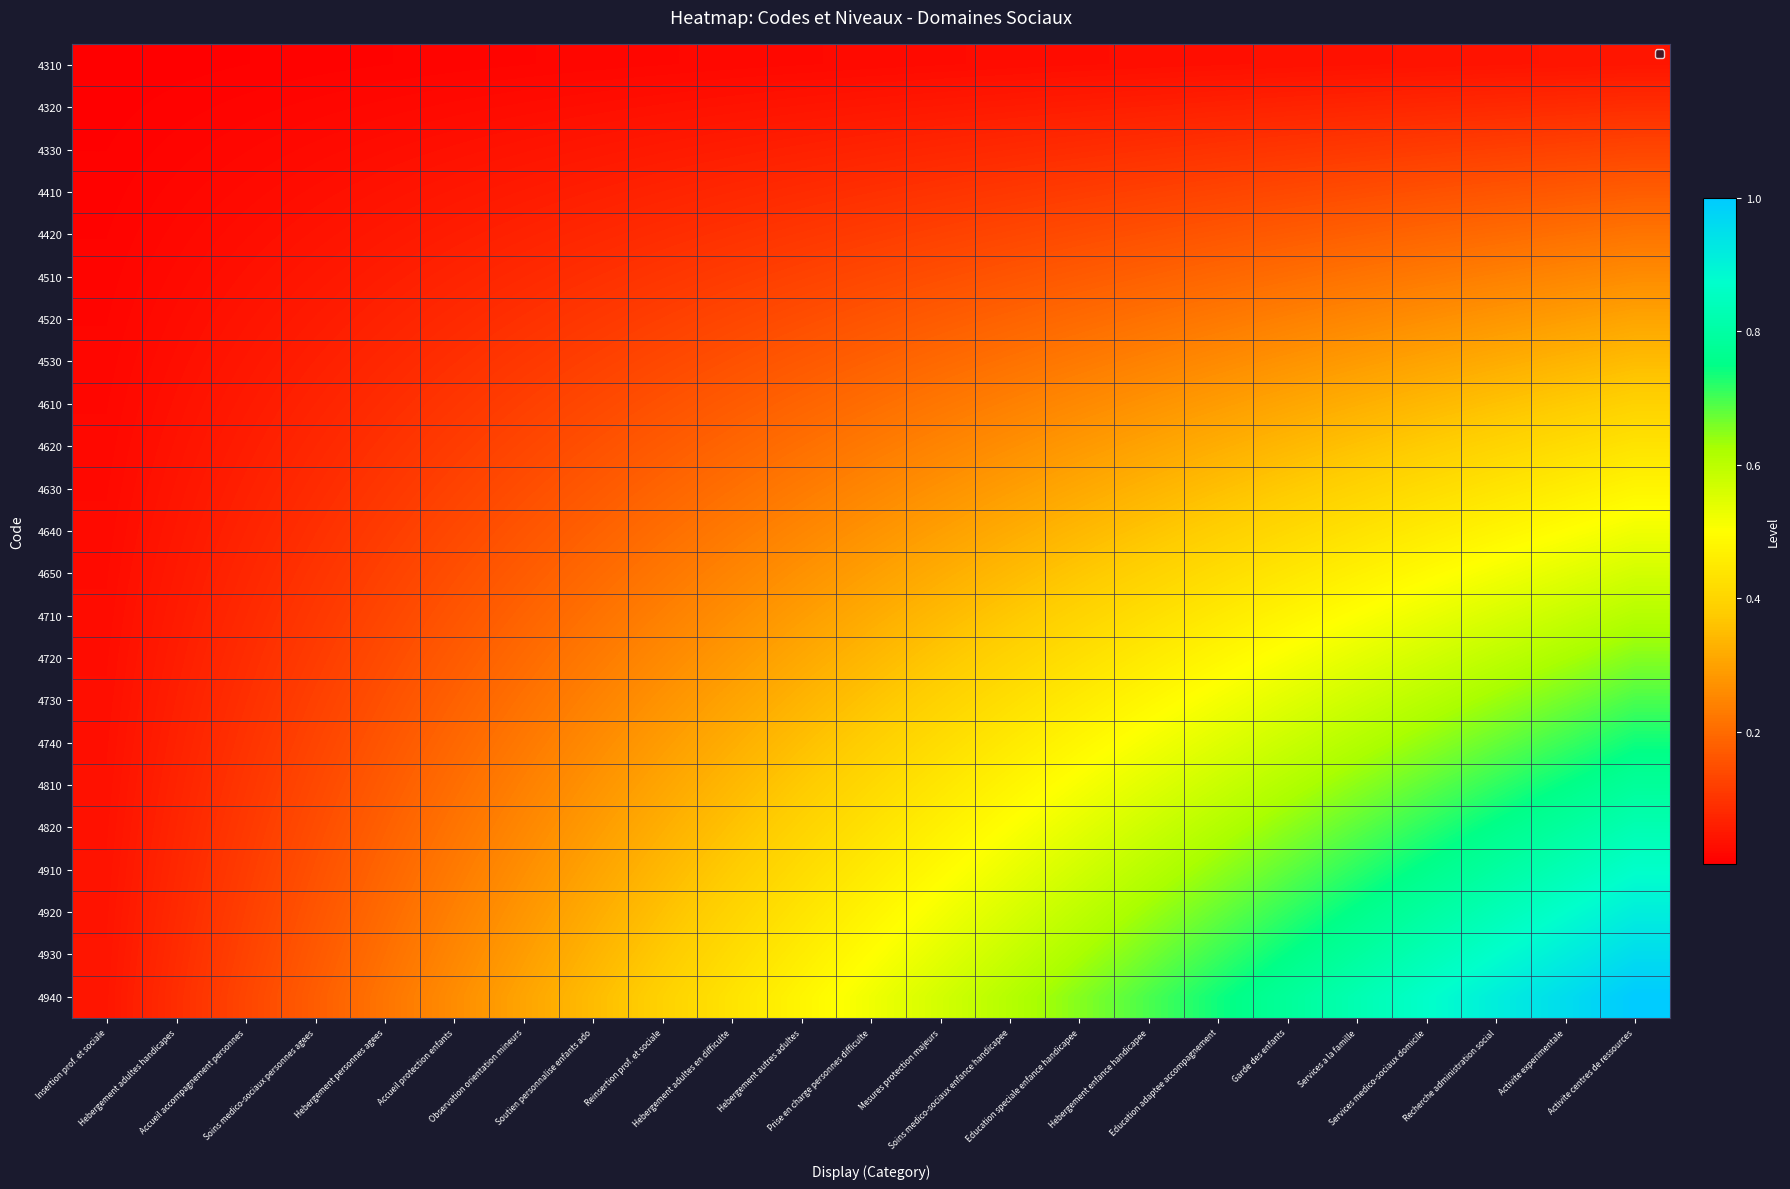

Which series has the widest spread of values?

4940